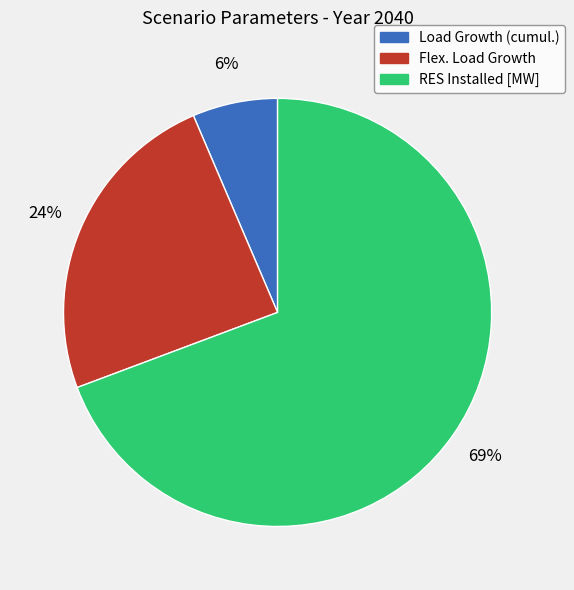

To the nearest percent, what is the average slice percentage?

33%